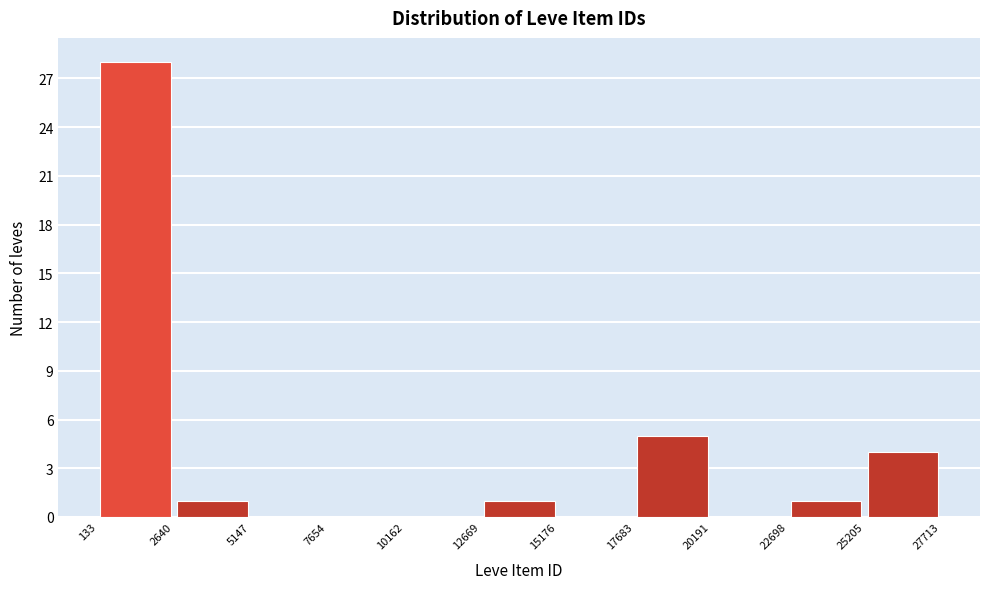

What is the height of the bar covering 17683 to 20191 on the x-axis? The values are not printed on the chart, so give them approximately, as read against the axis.

5